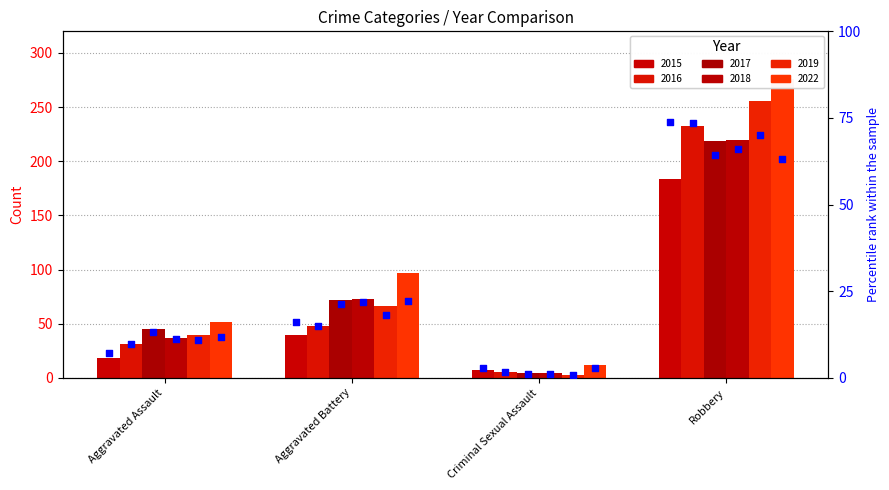

Approximately how many times larger is the value at Criminal Sexual Assault compared to Aggravated Battery?

0.2